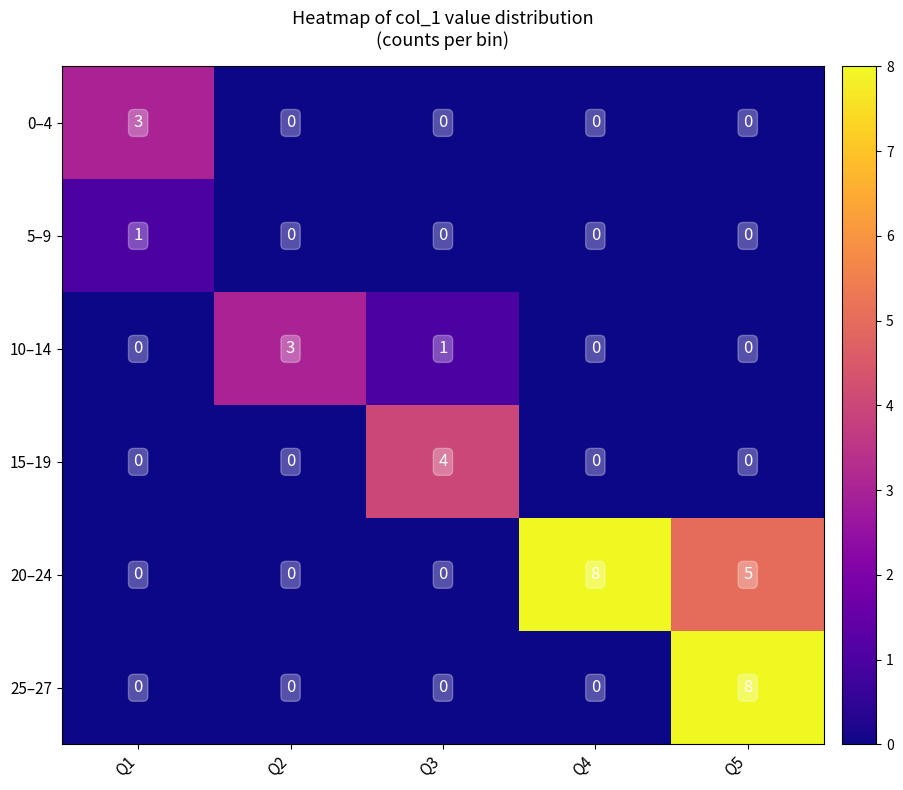

Which series has the largest total across all categories?

20–24